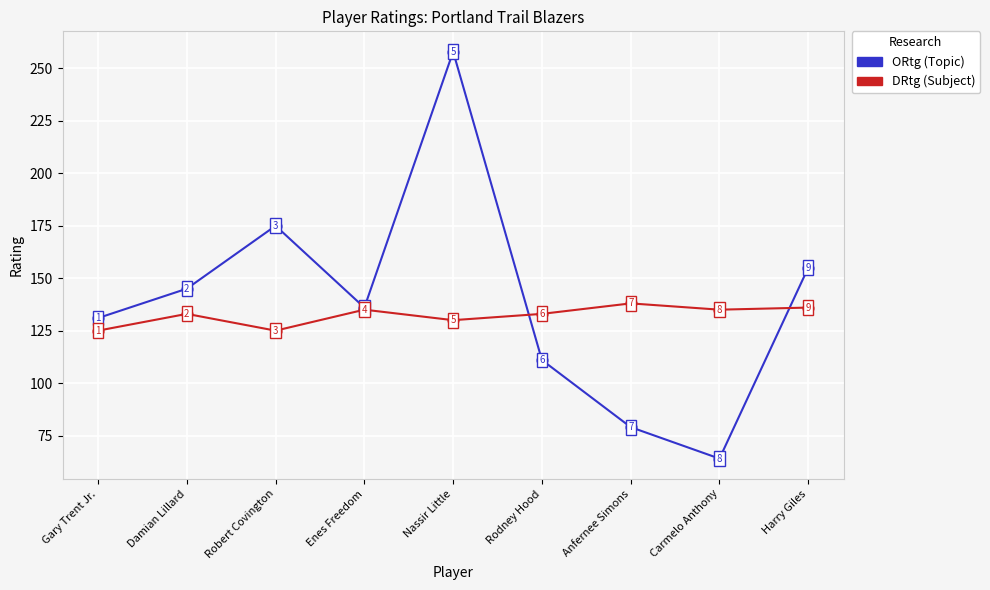

At which category is the sum across all series the highest?

Nassir Little